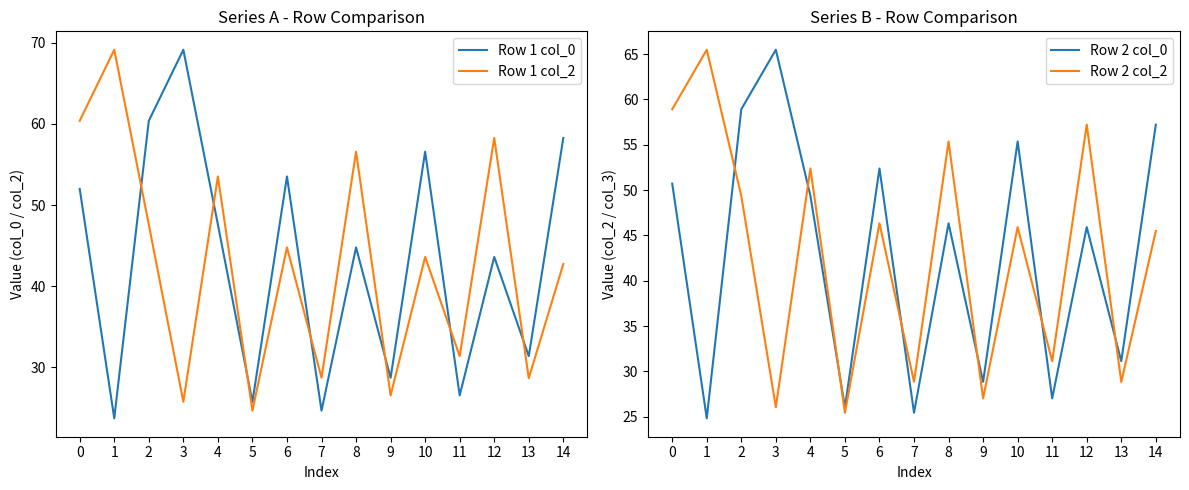

How many times do Row 1 col_2 and Row 2 col_0 cross each other?

7